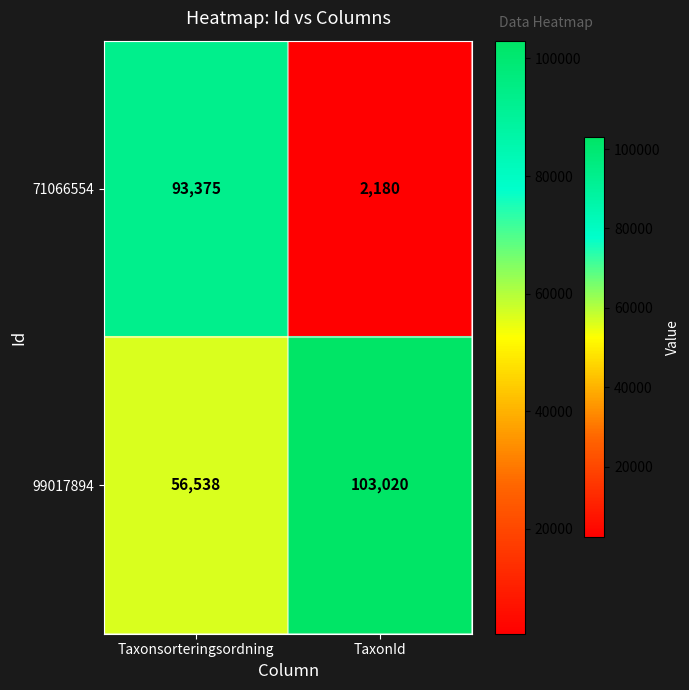

Reading right to left, transcribe all the data shown in this chart.

71066554: 2180	93375
99017894: 103020	56538